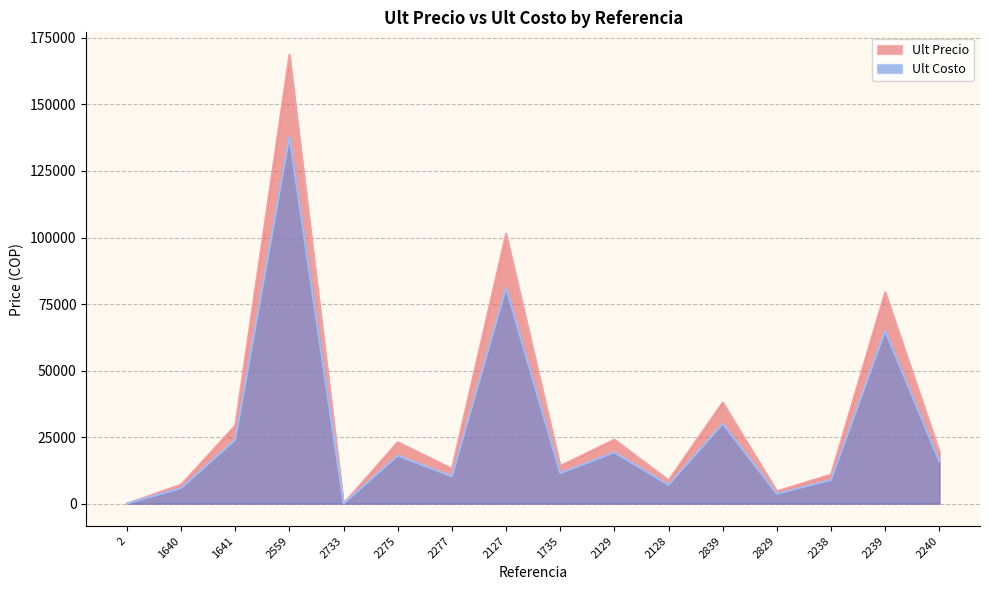

How many values in Ult Precio are above zero?

14